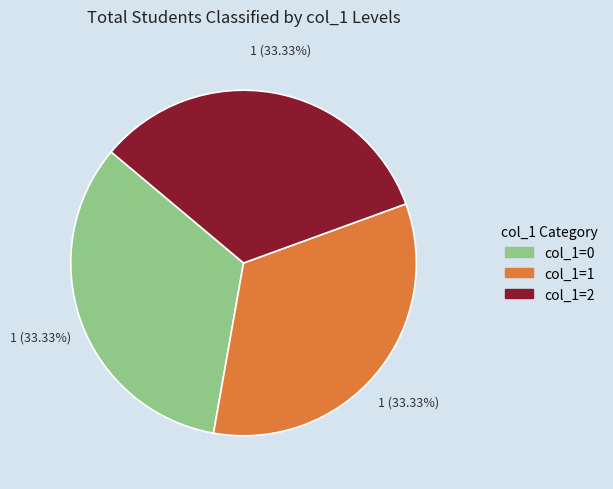

Do col_1=1 and col_1=2 together represent more than half of the pie?

Yes